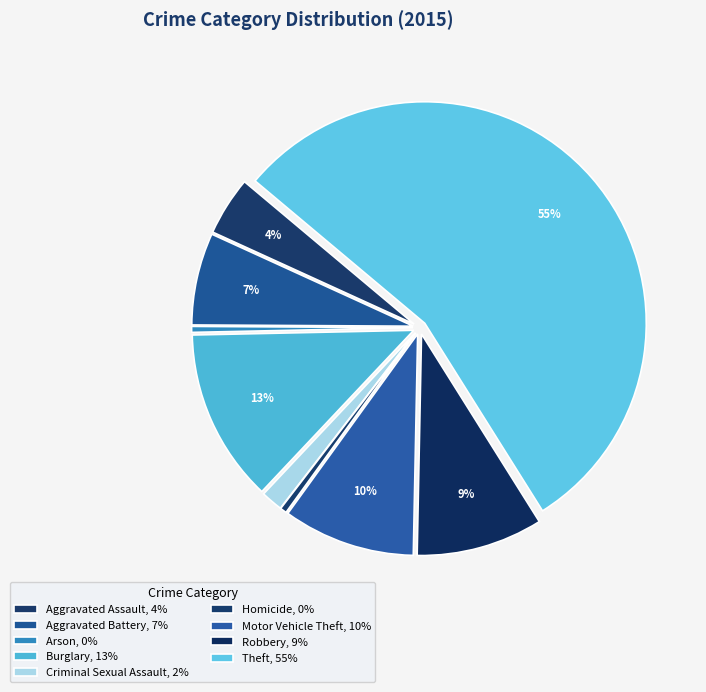

To the nearest percent, what is the difference between the largest and smallest slice percentages?

55%